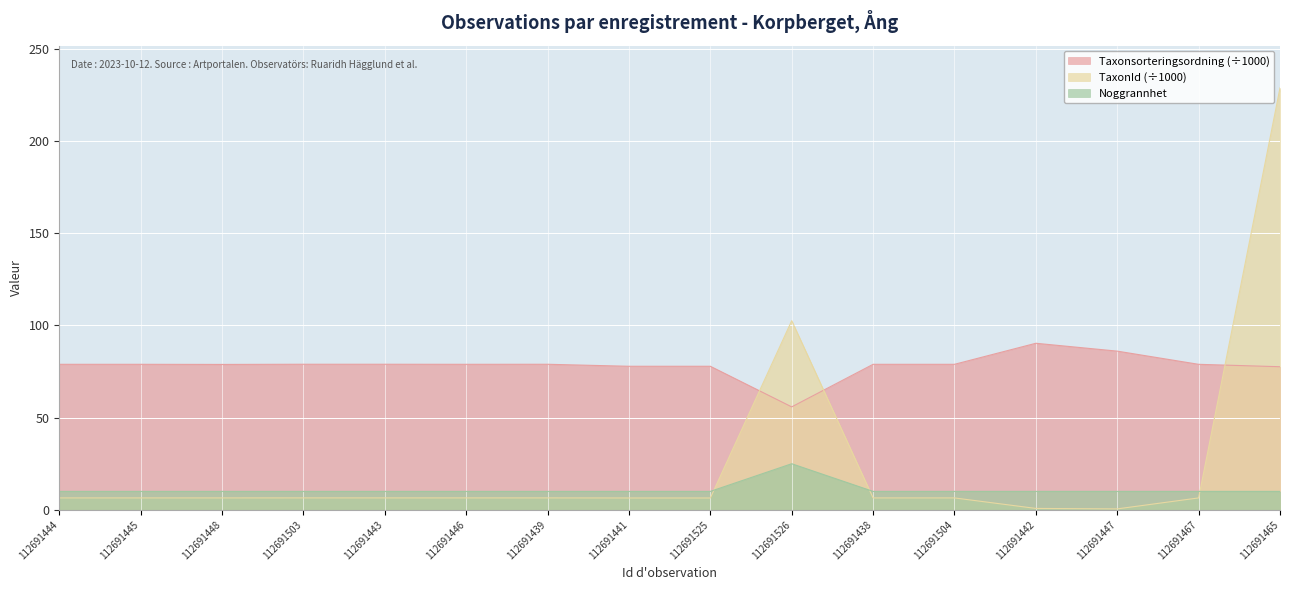

True or false: Noggrannhet and Taxonsorteringsordning cross at least once.

False